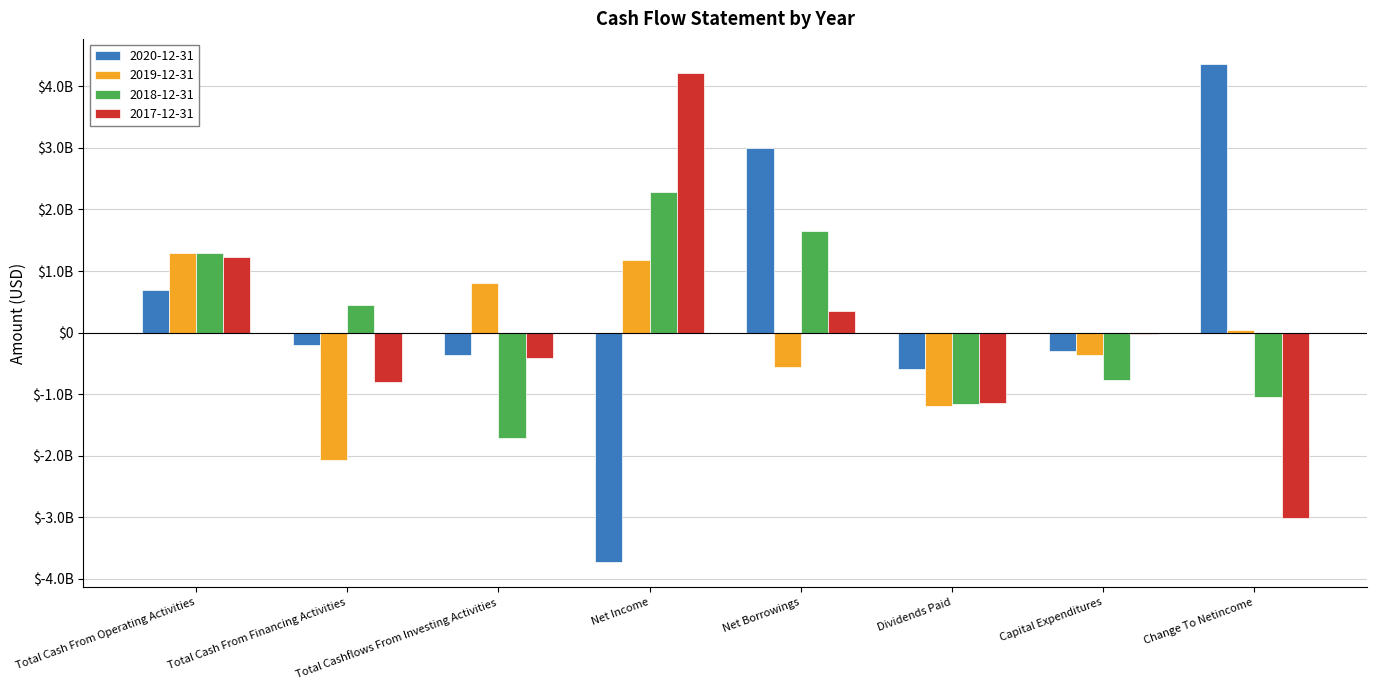

True or false: 2017-12-31 has a value of 1715248194 at Total Cash From Operating Activities.

False